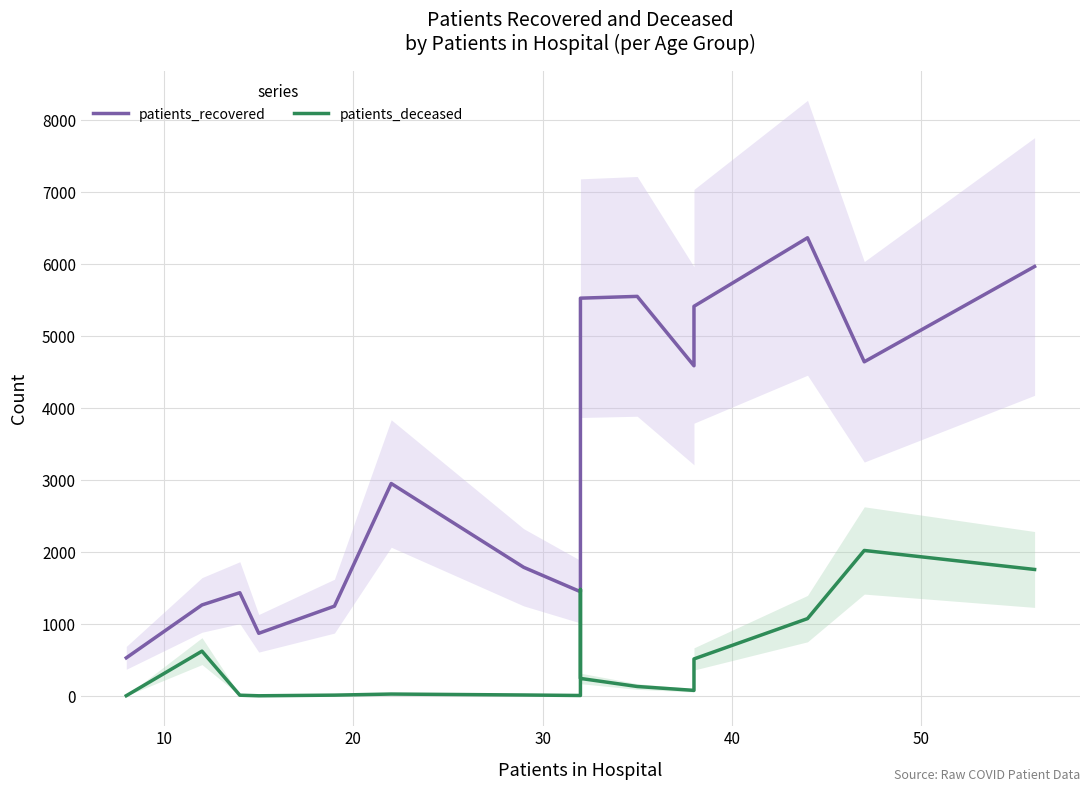

True or false: patients_deceased and patients_recovered intersect in this chart.

False